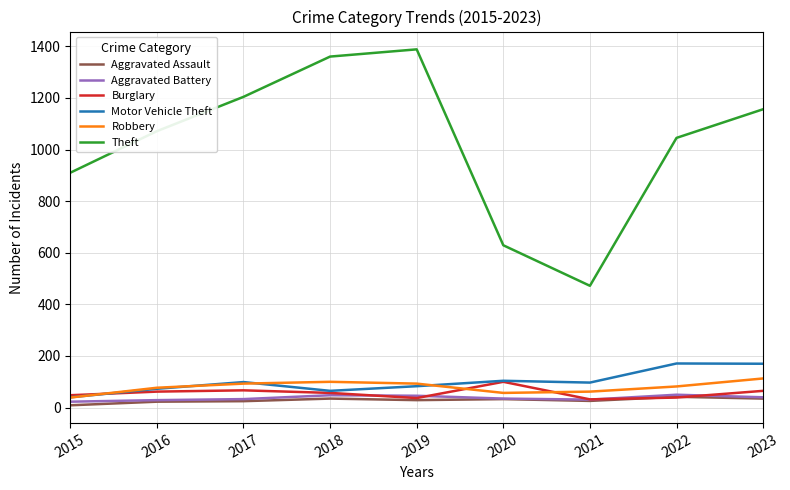

What is the average value of the Aggravated Assault series?

29